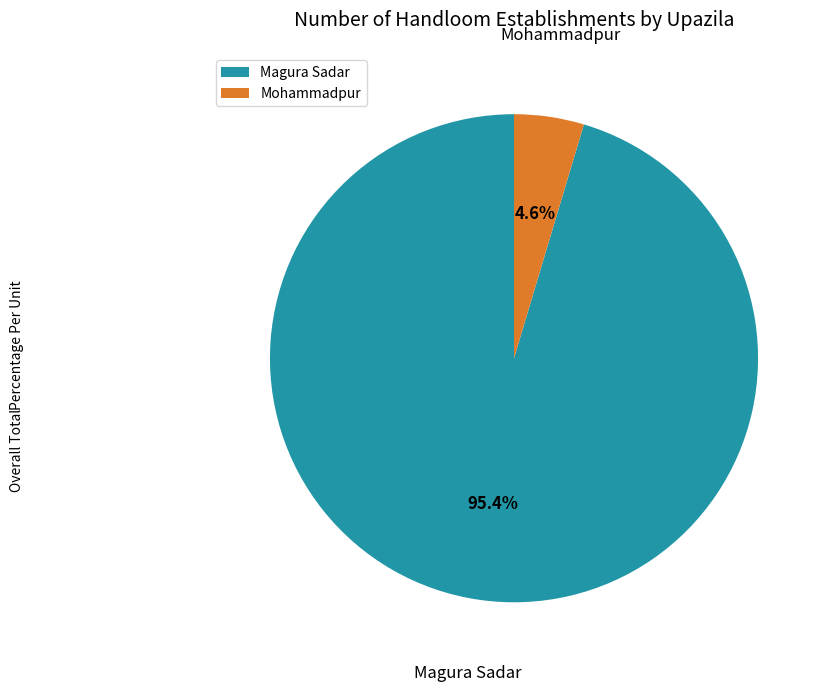

Count the number of slices in the pie.

2